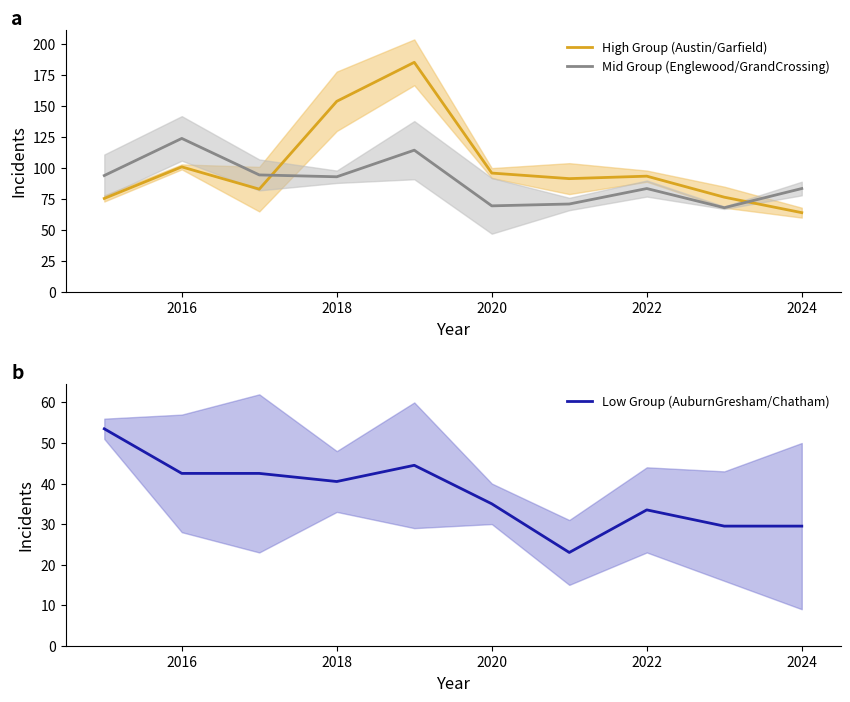

Reading right to left, transcribe all the data shown in this chart.

High Group (Austin/Garfield): 64.0	76.5	93.5	91.5	96.0	185.5	154.0	83.0	101.0	75.5
Mid Group (Englewood/GrandCrossing): 83.5	68.0	83.5	71.0	69.5	114.5	93.0	94.5	124.0	94.0
Low Group (AuburnGresham/Chatham): 29.5	29.5	33.5	23.0	35.0	44.5	40.5	42.5	42.5	53.5